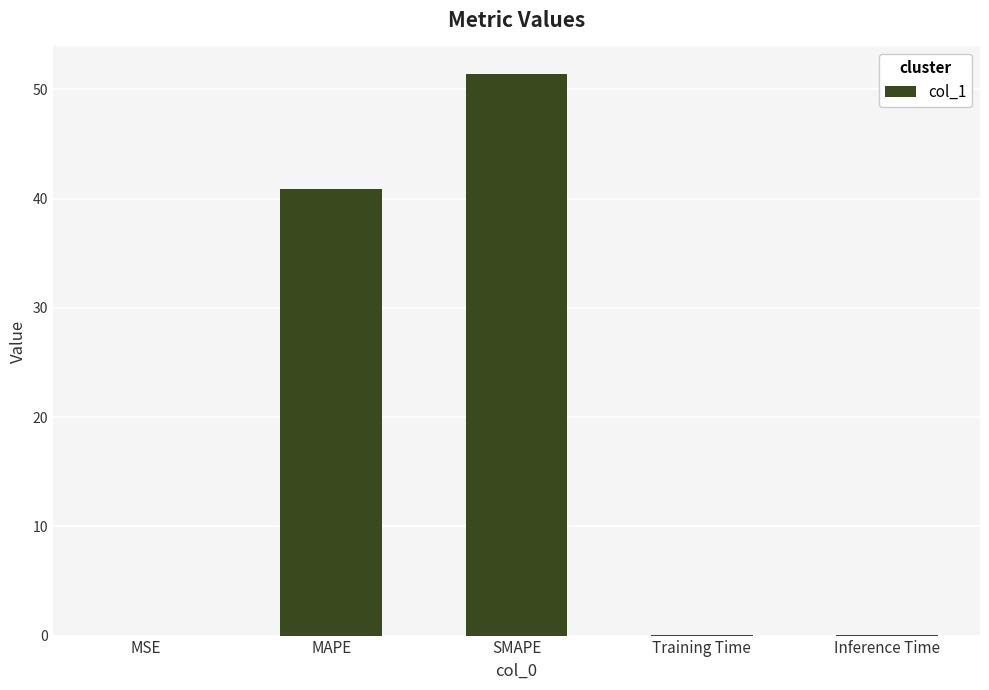

What is the maximum value shown in the chart?

51.4